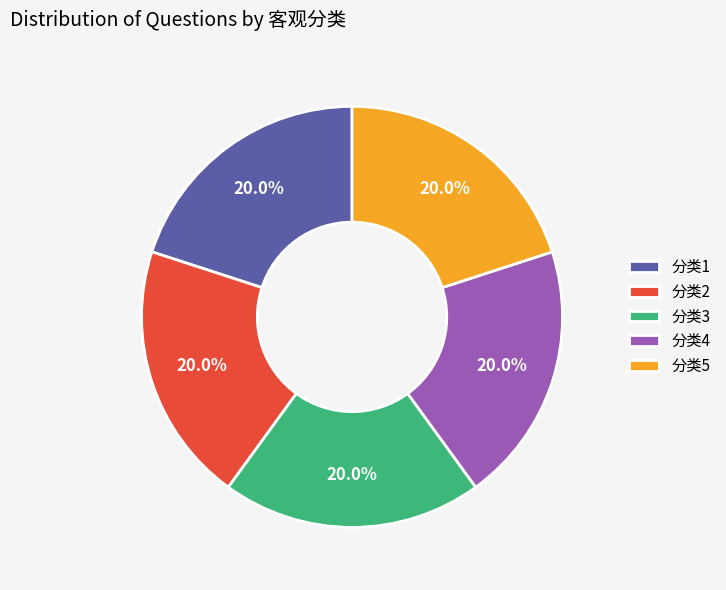

What is the ratio of the value at 分类4 to the value at 分类1?

1.0